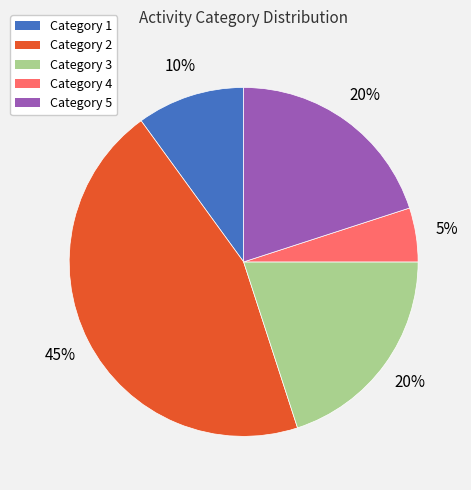

To the nearest percent, what is the difference between the largest and smallest slice percentages?

40%